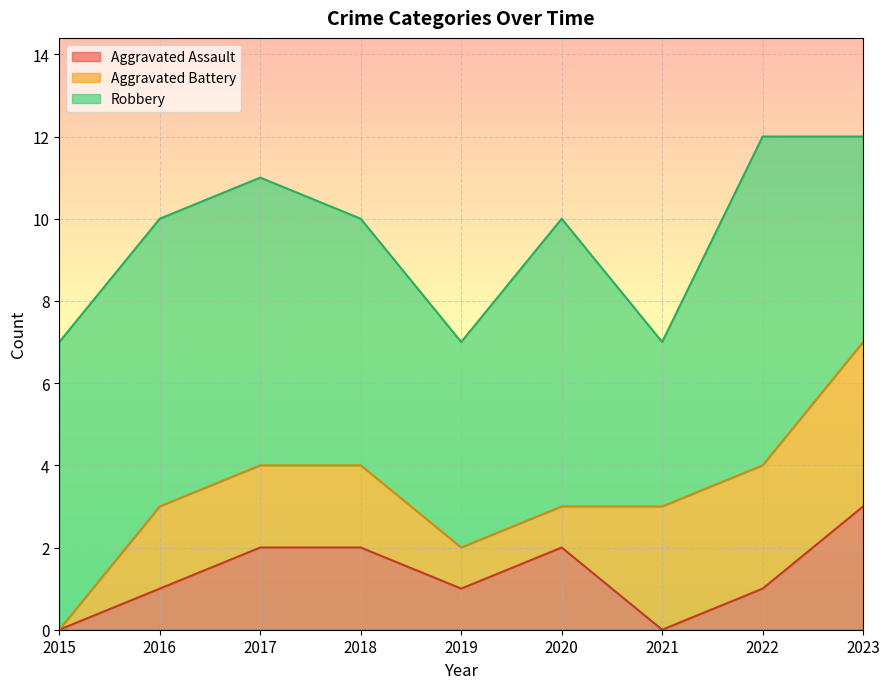

Which has a higher value, 2022 or 2020?

2020